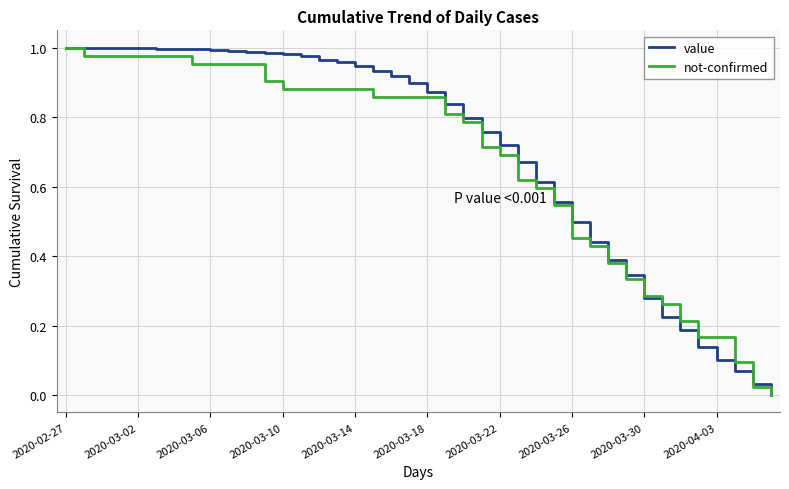

At which label does not-confirmed reach its peak?

2020-02-27